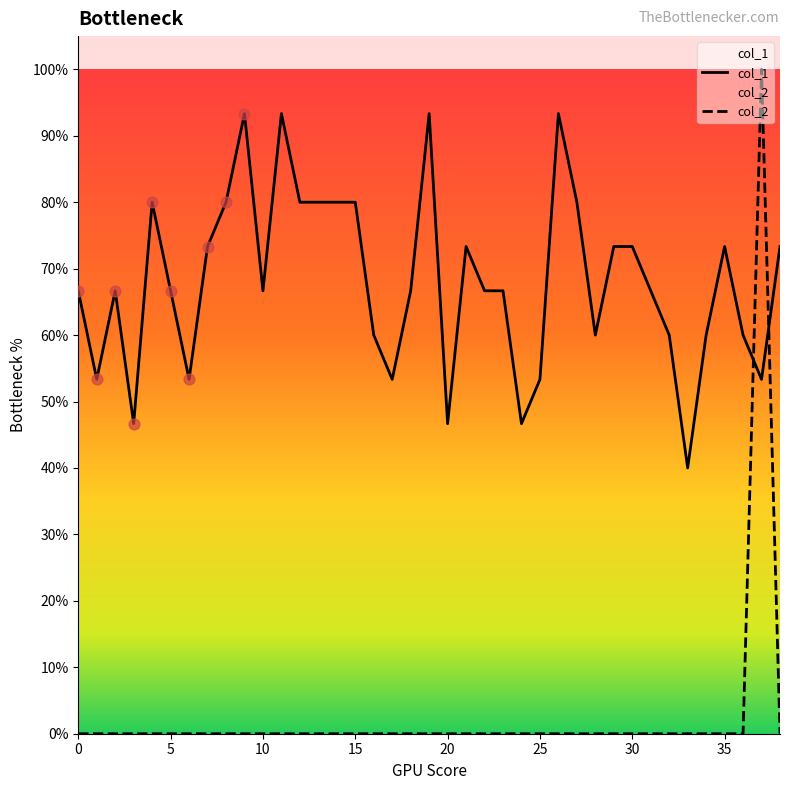

Which series has the largest Y range (max minus min)?

col_2